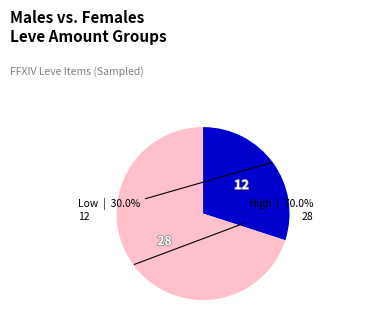

Is there a majority slice in this chart?

Yes